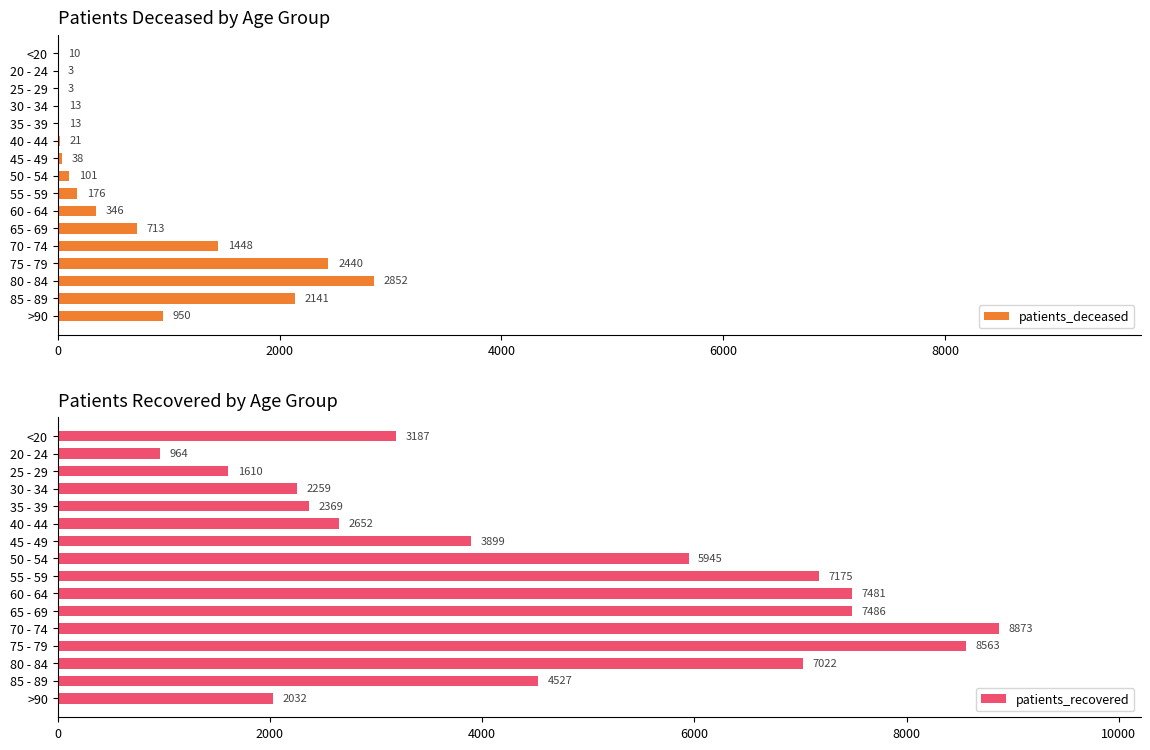

How many groups of bars are there?

16